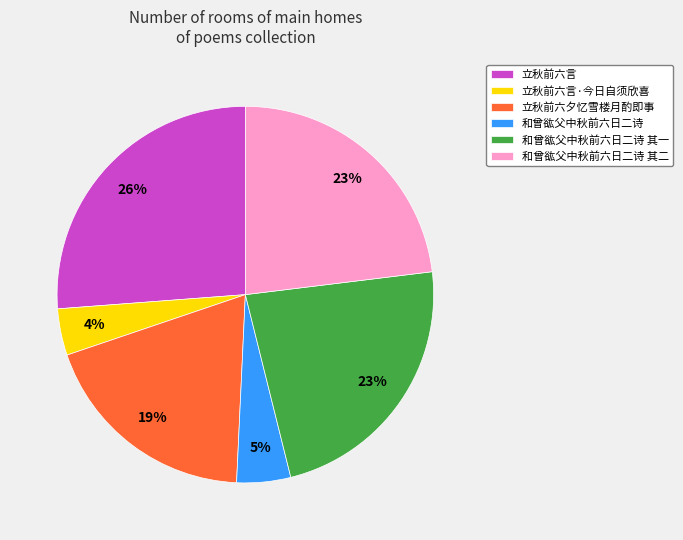

What percentage is the 和曾谹父中秋前六日二诗 其一 slice, to the nearest percent?

23%